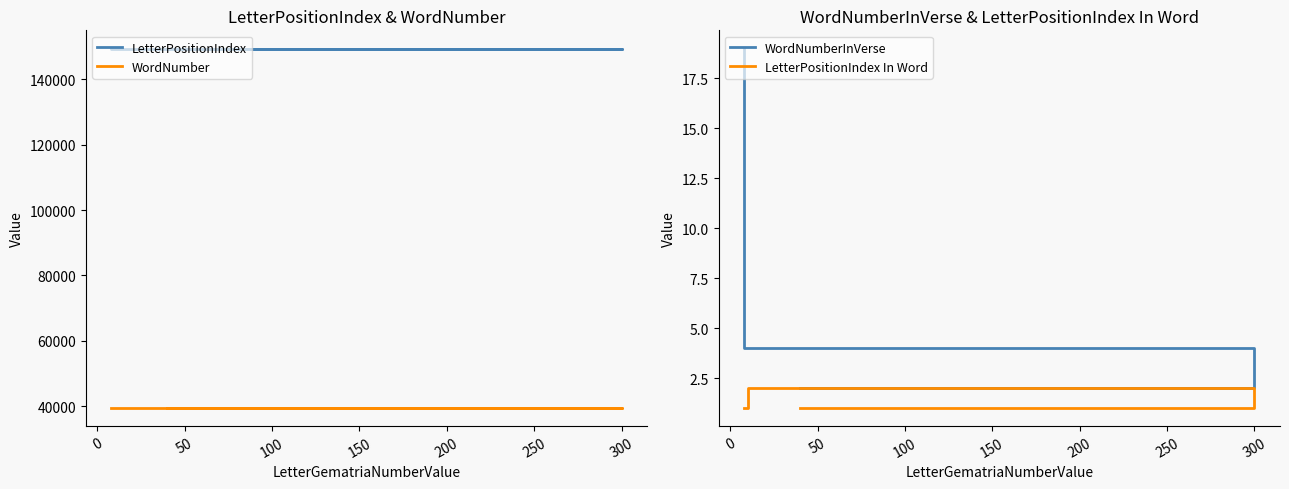

Is it true that LetterPositionIndex equals 267364 at −50?

False